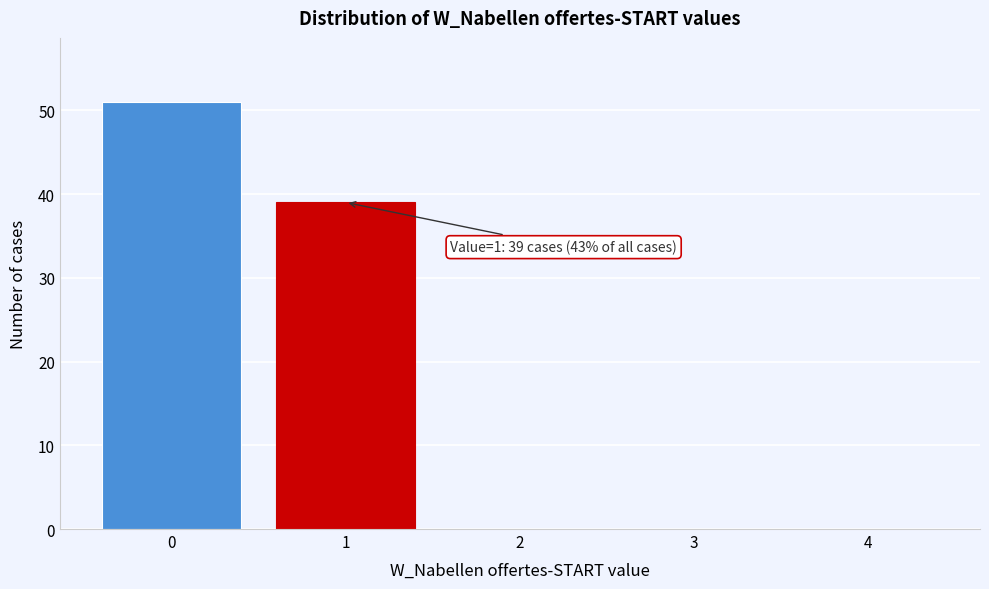

Reading left to right, what are all the values shown in this chart?

0=51	1=39	2=0	3=0	4=0